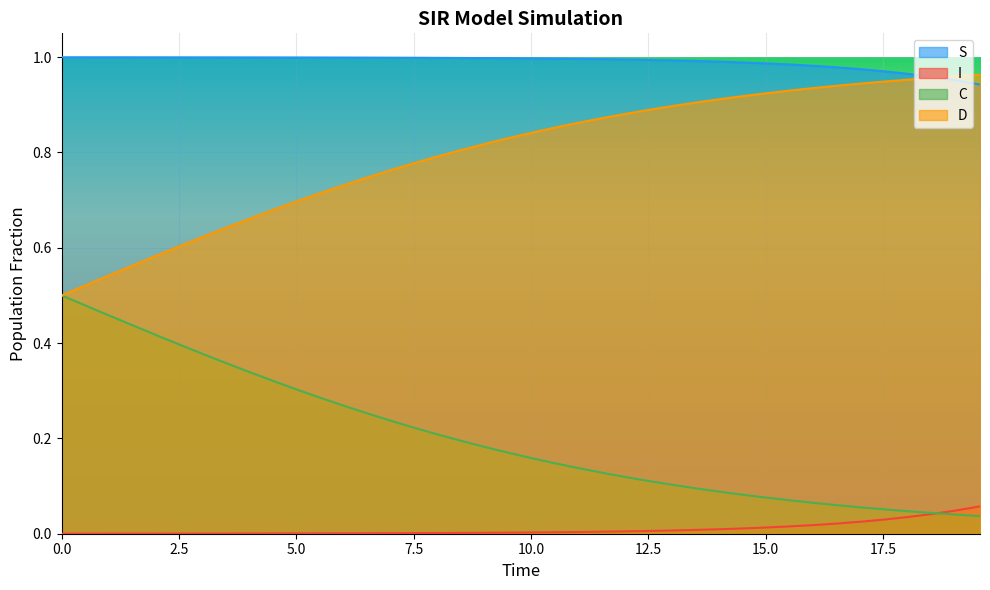

Which series has the largest total across all categories?

S